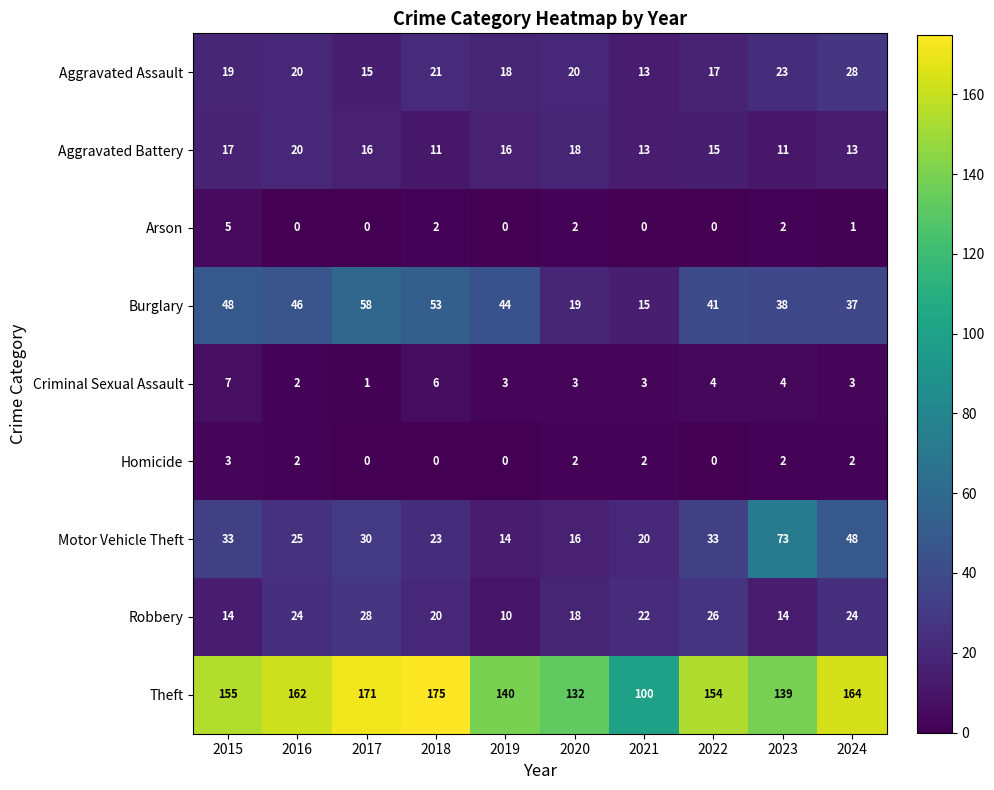

What is the total value across all series at 2018?

311